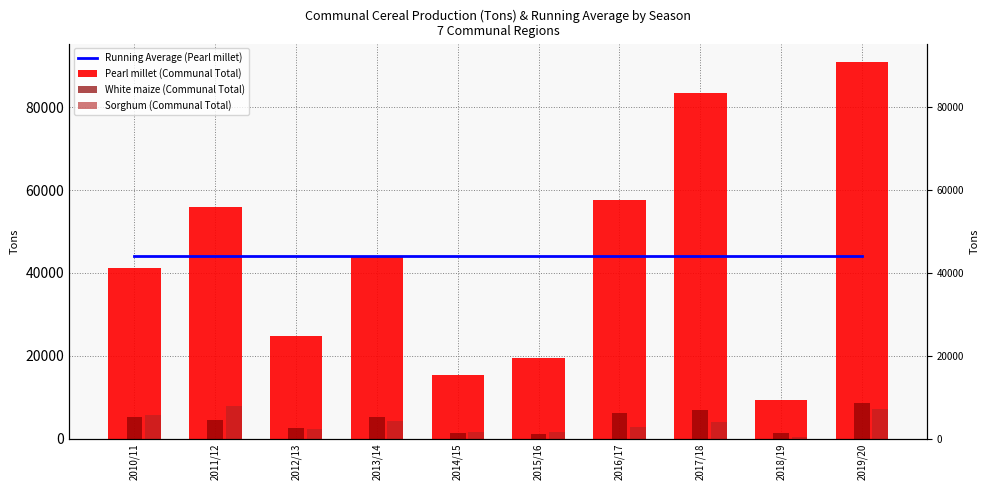

What is the highest value of the Sorghum (Communal Total) series?

7735.0